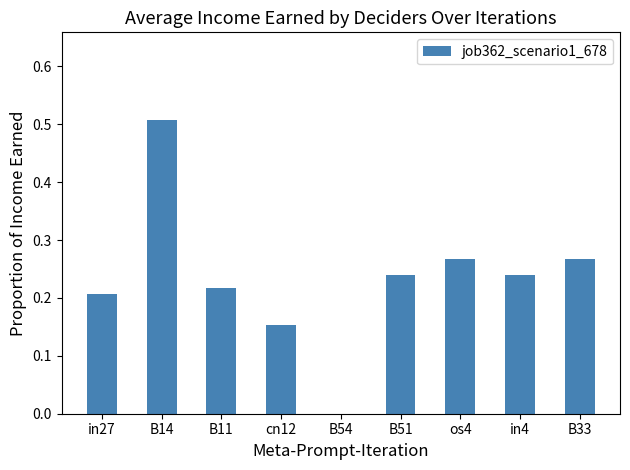

What is the sum of the values at B14 and B51?

0.7